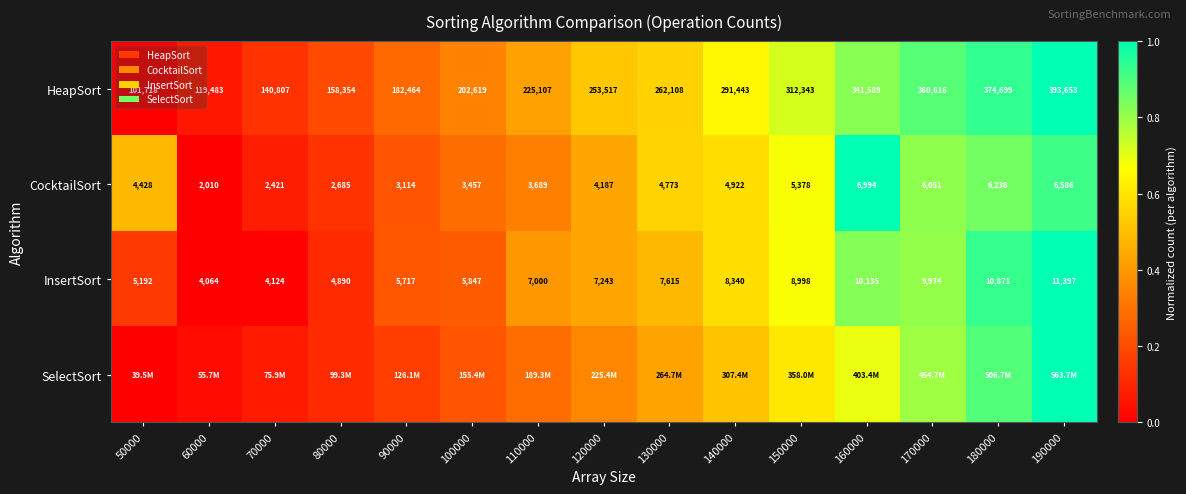

What is the spread (max minus min) of values at 110000?

0.1